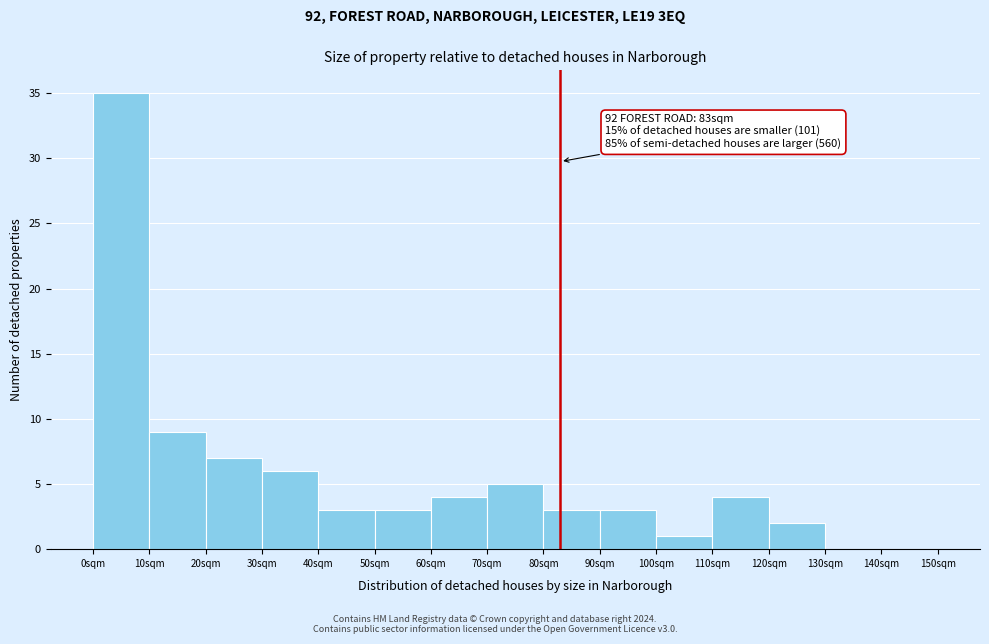

Which range on the x-axis has the tallest bar?

0 to 10